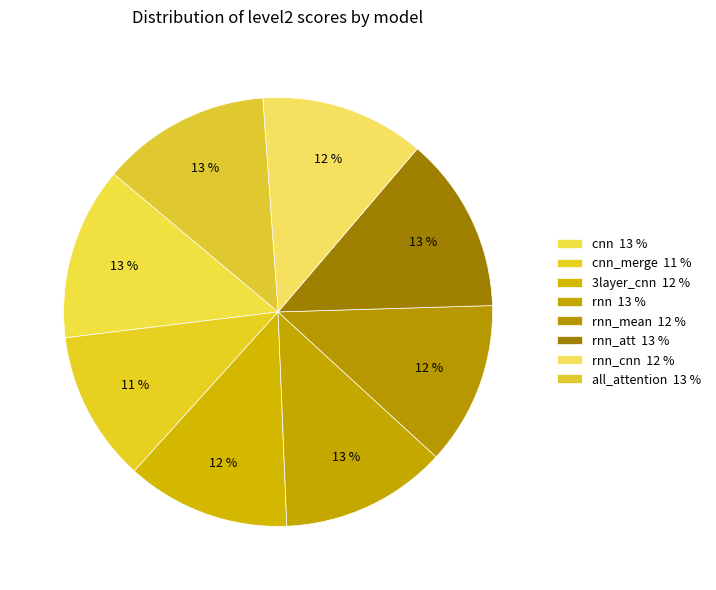

Which category has the smallest portion of the pie?

cnn_merge